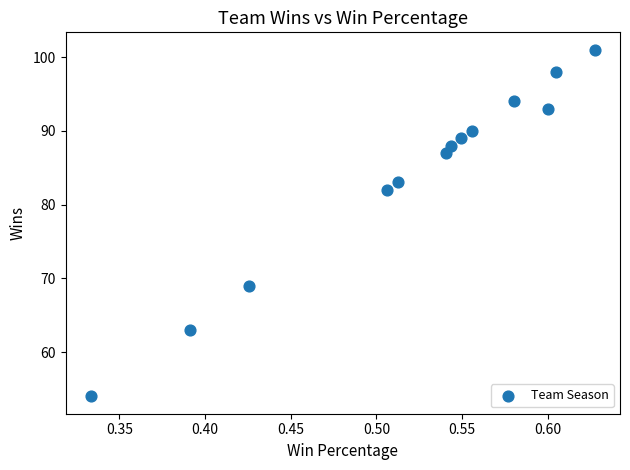

What Y value in the scatter plot is closest to 77?

82